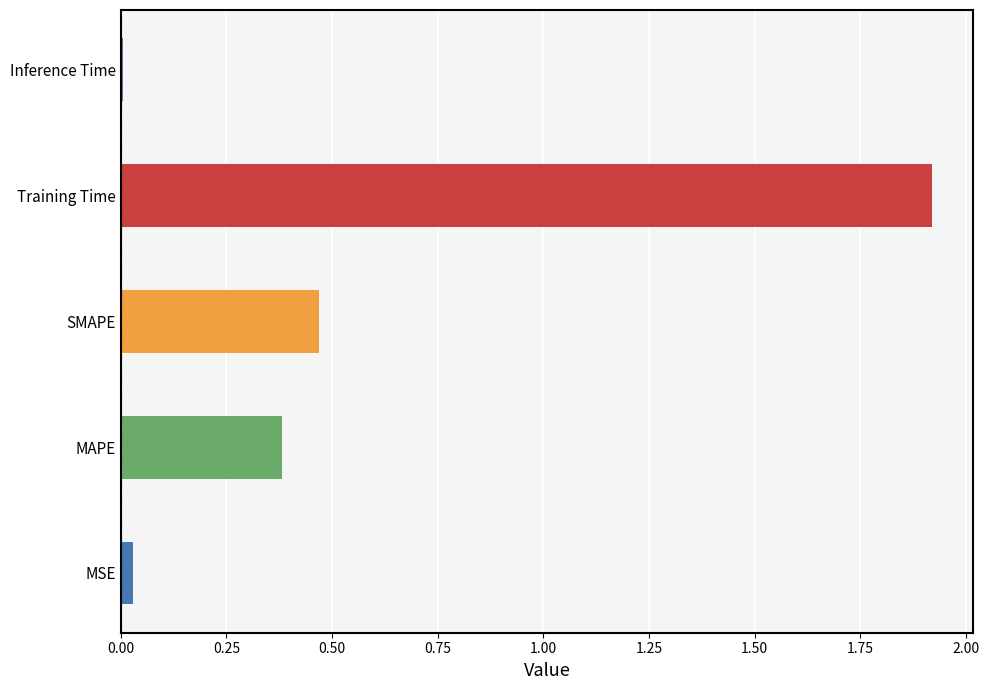

How many series are shown in this chart?

1